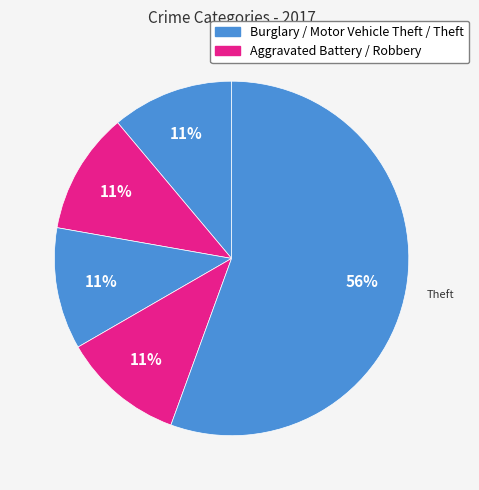

Count the number of slices in the pie.

5